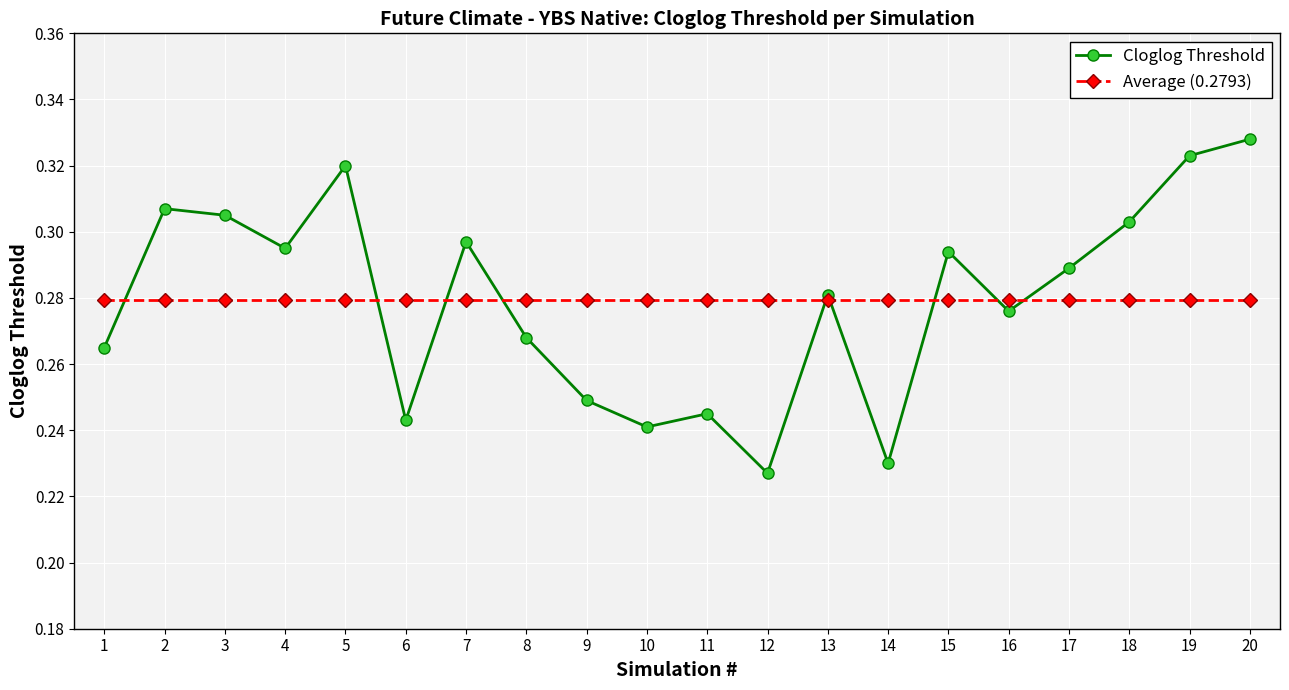

Between which two adjacent categories do Average (0.2793) and Cloglog Threshold first intersect?

1 and 2